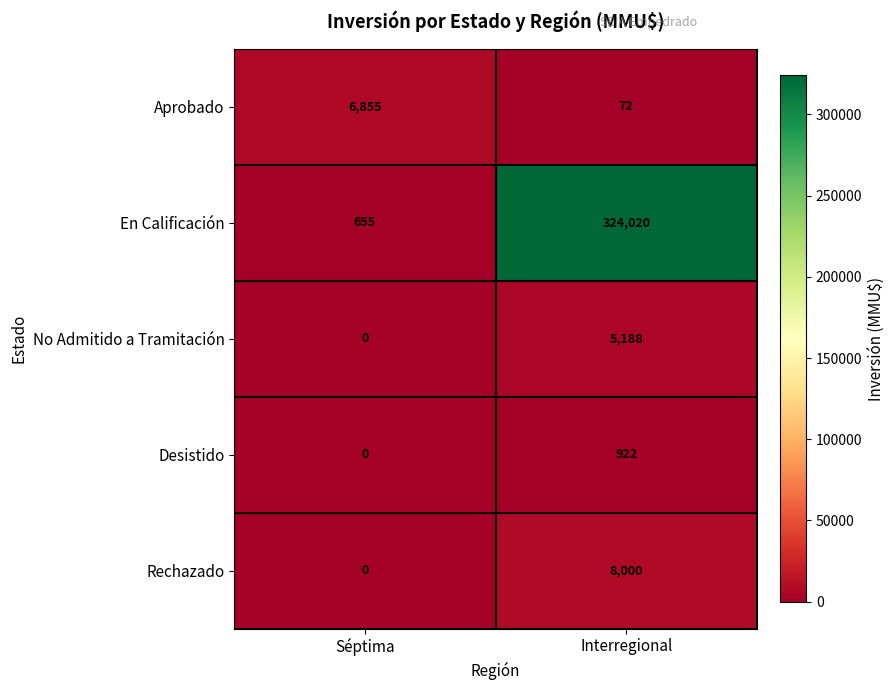

At how many categories does at least one series exceed 114885?

1